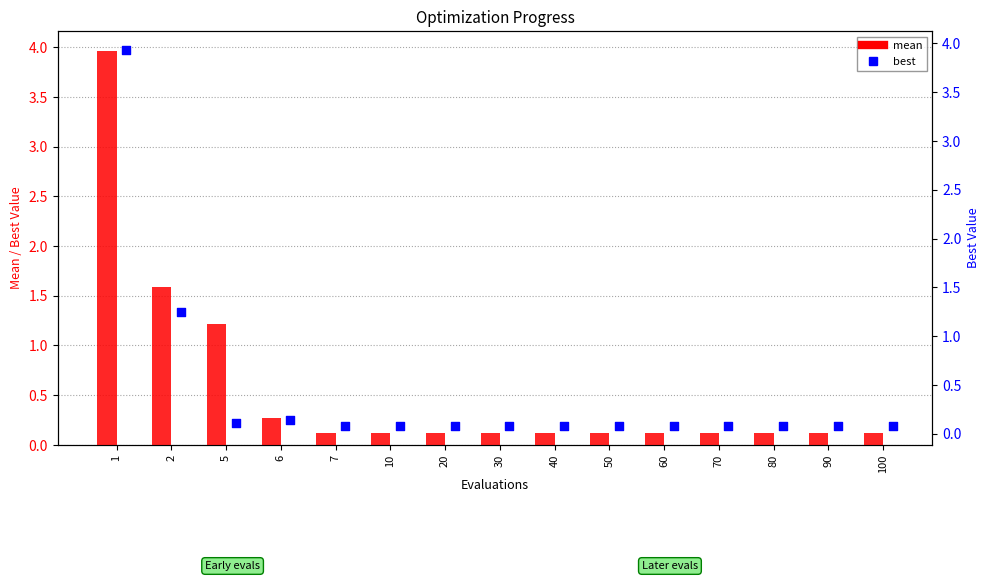

At which category is the sum across all series the highest?

1